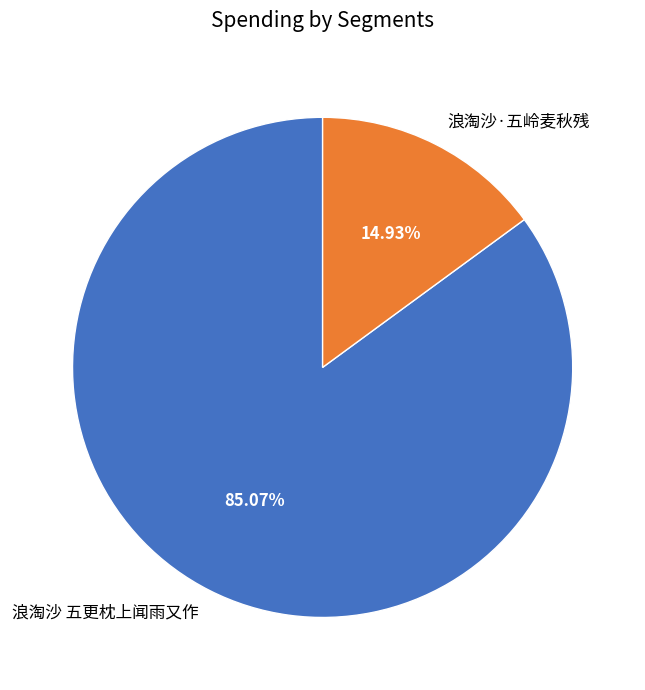

What portion of the pie excludes 浪淘沙·五岭麦秋残?

85.1%